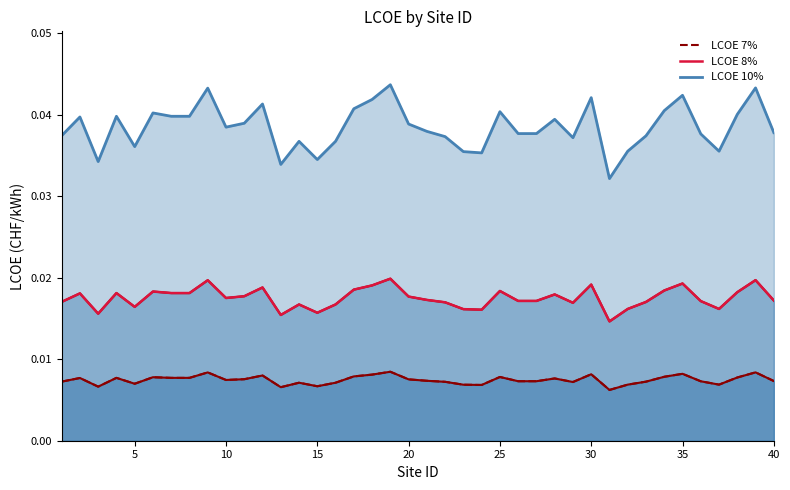

Does the chart display data point markers on the line(s)?

No